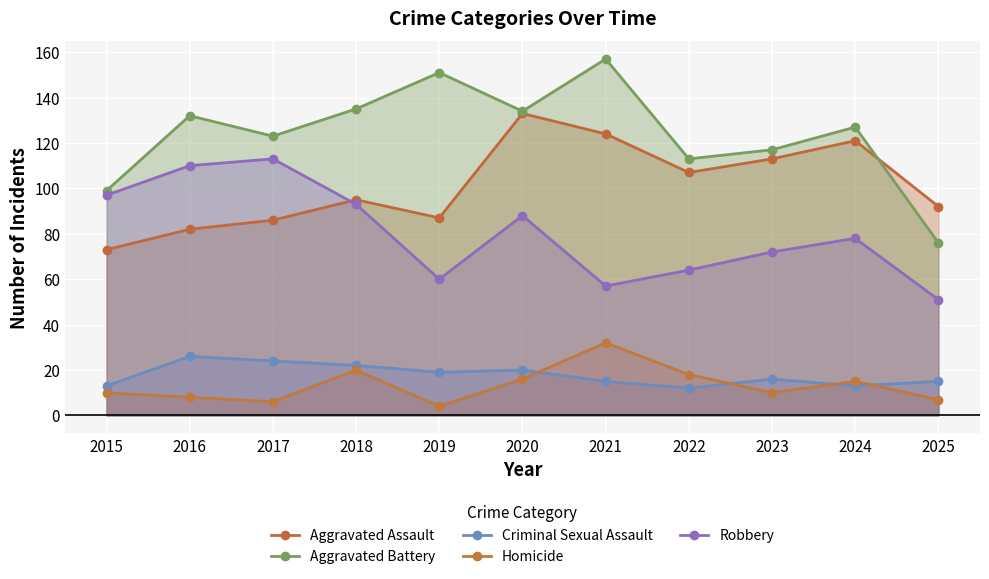

Rank the series by their maximum value, from highest to lowest.

Aggravated Battery, Aggravated Assault, Robbery, Homicide, Criminal Sexual Assault